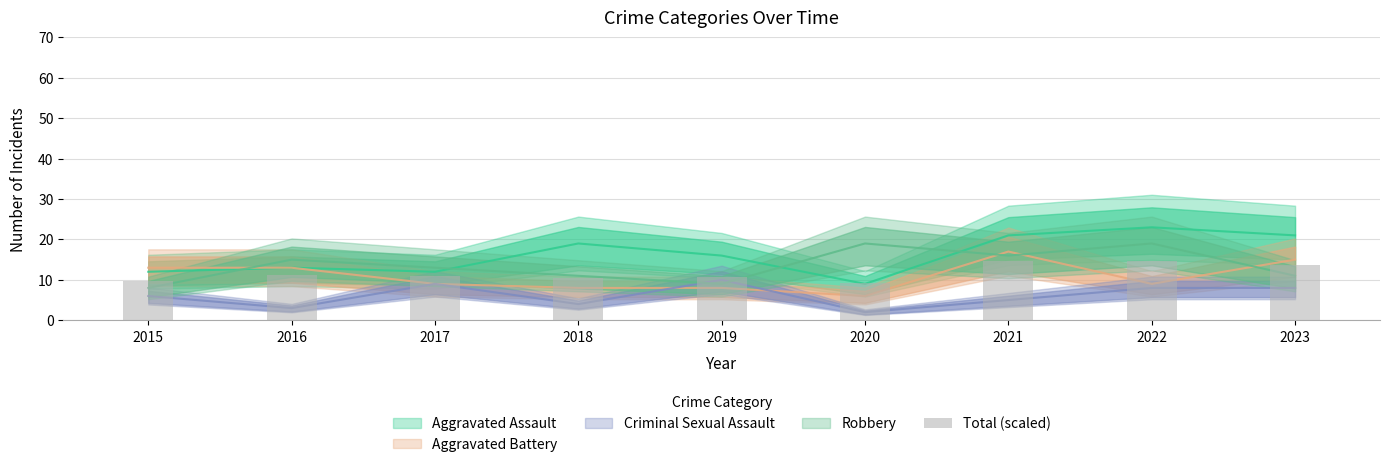

What is the change in value from 2018 to 2021?

+4.2